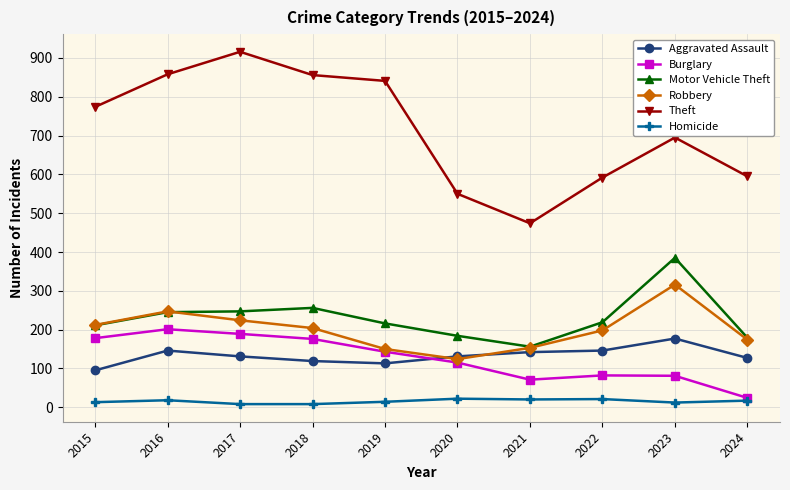

How many lines are shown in the chart?

6